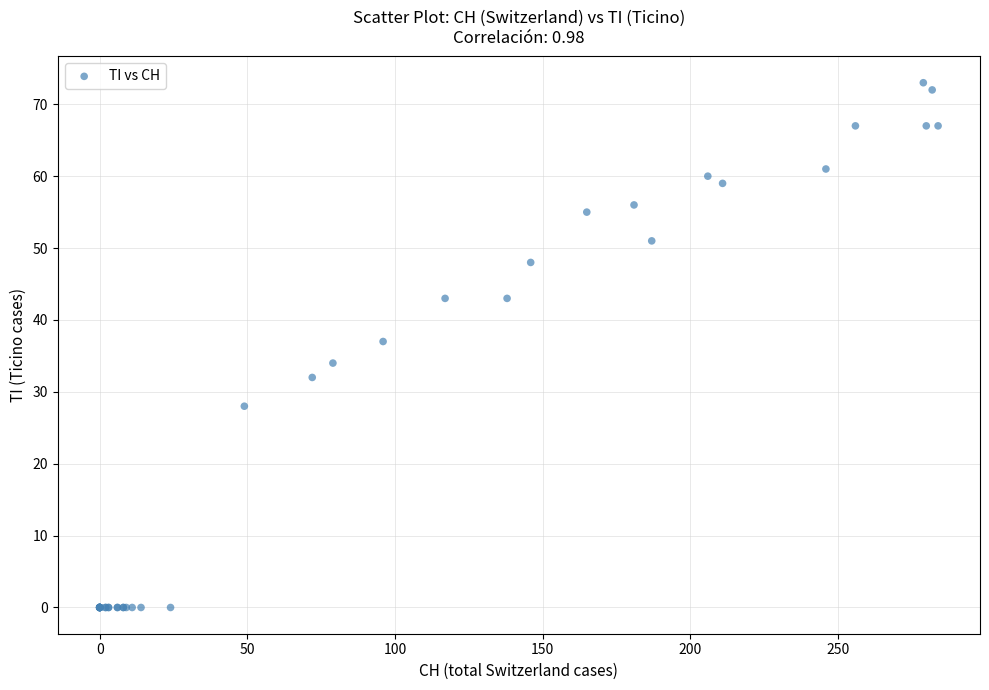

What Y value in the scatter plot is closest to 36?

37